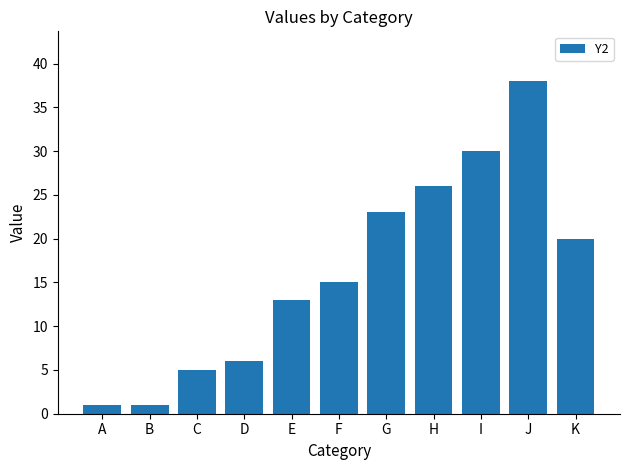

Approximately how many times larger is the value at J compared to H?

1.5